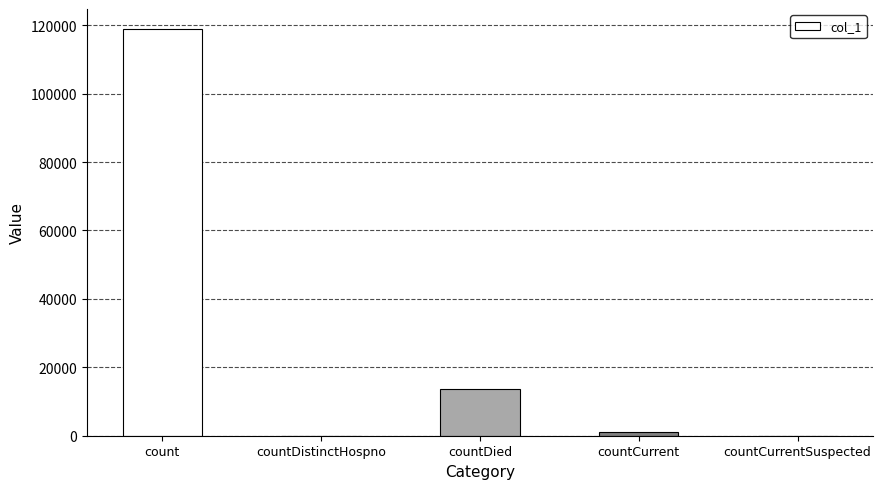

At which category does the chart reach its peak across all series?

count